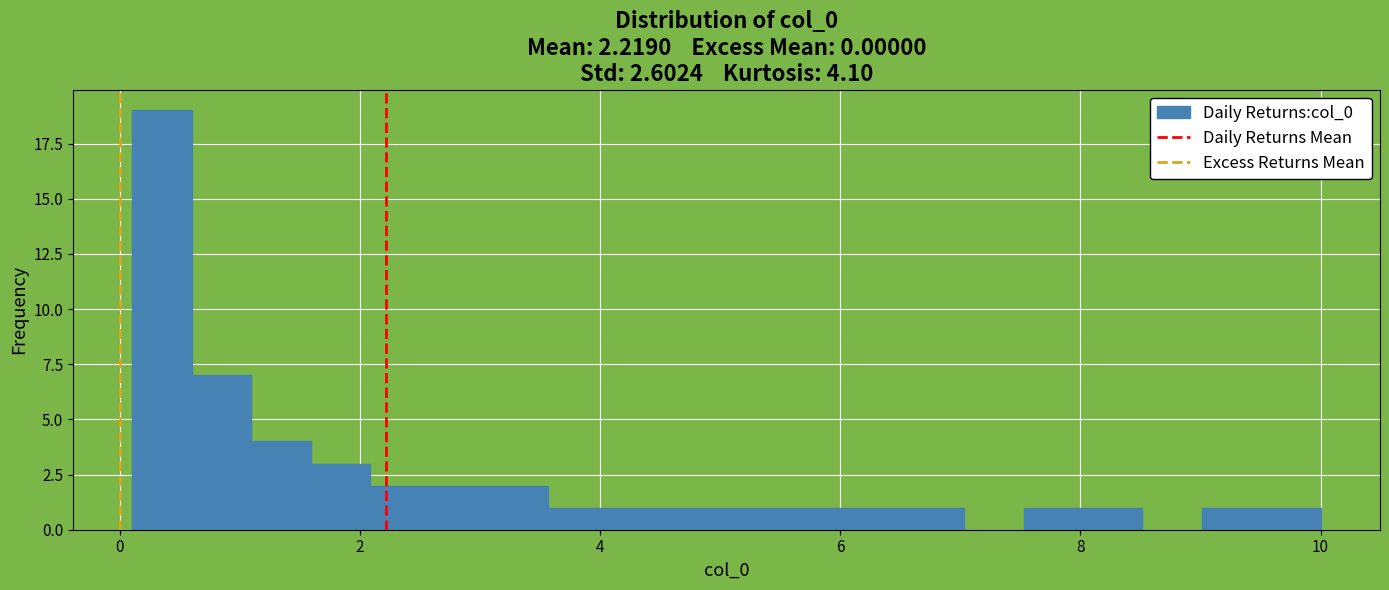

Read against the x-axis, roughly where is the centre of the tallest bar?

0.4